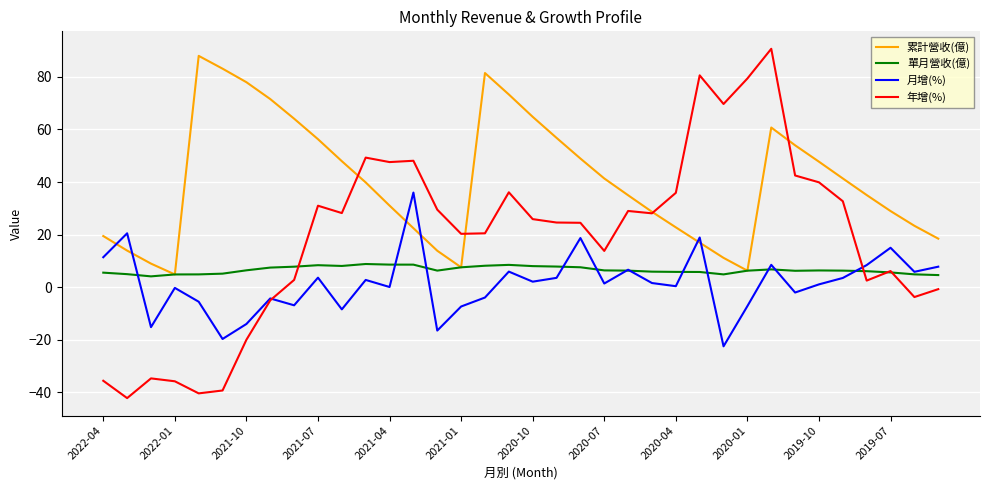

After their last crossing, which series has the higher values: 累計營收(億) or 月增(%)?

累計營收(億)